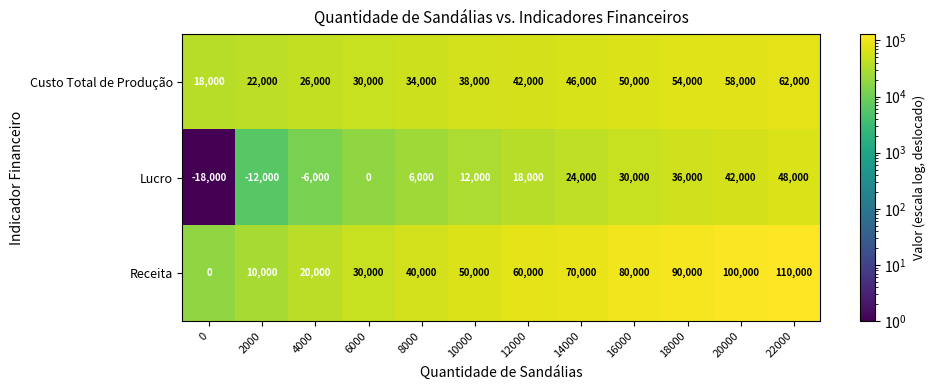

What is the spread (max minus min) of values at 10000?

38000